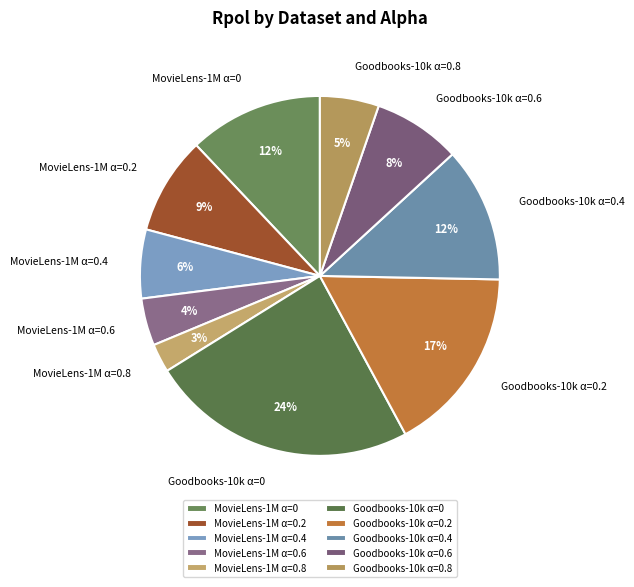

What percentage is the MovieLens-1M α=0.2 slice, to the nearest percent?

9%